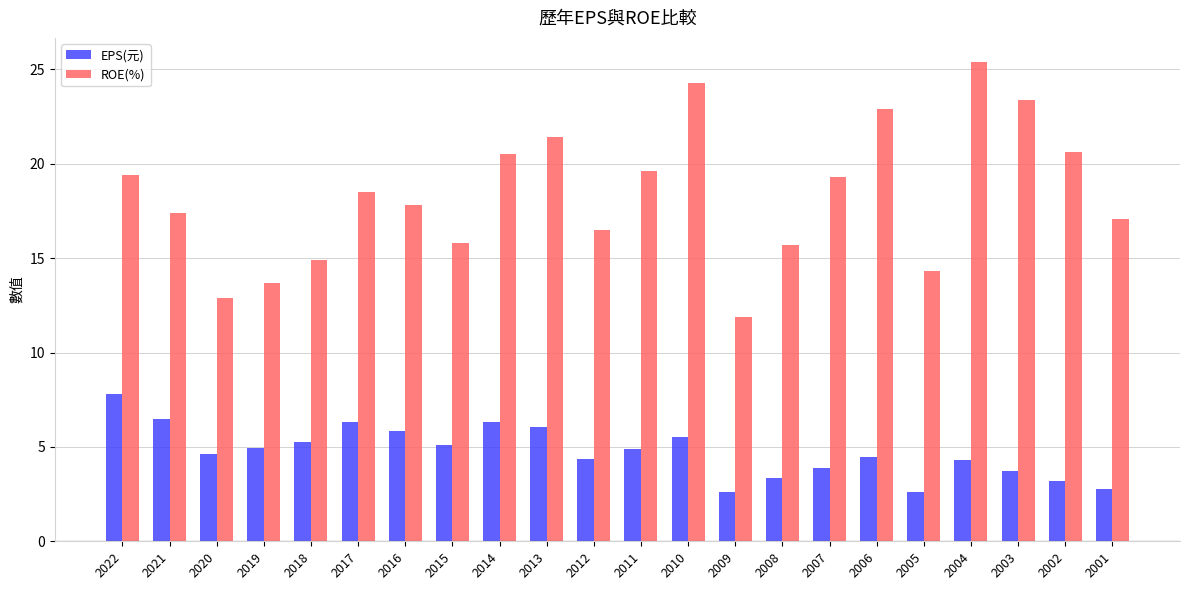

How many values in the ROE(%) series are below 18?

11